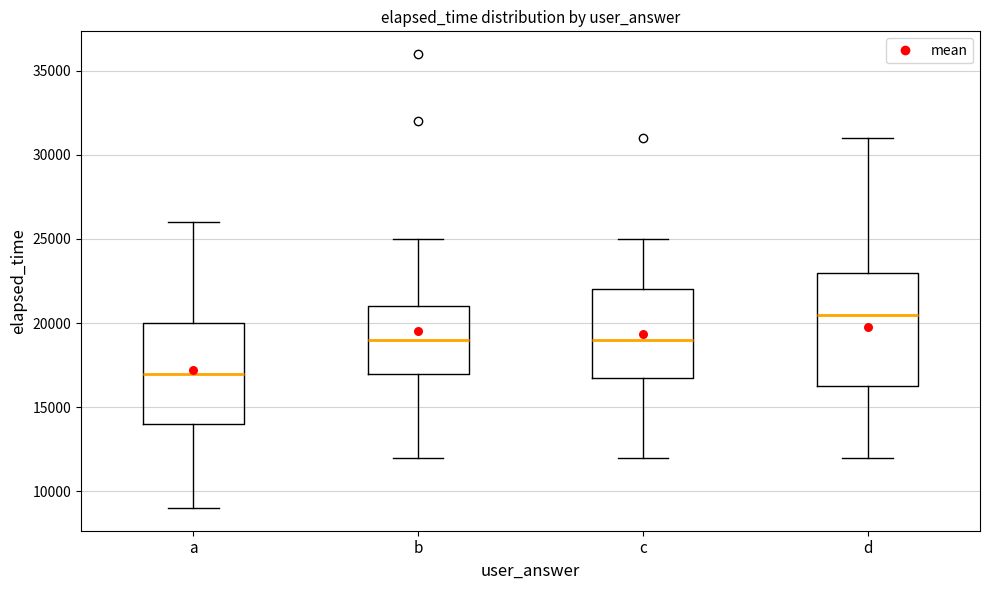

Which box is the tallest, from its lower edge to its upper edge?

d